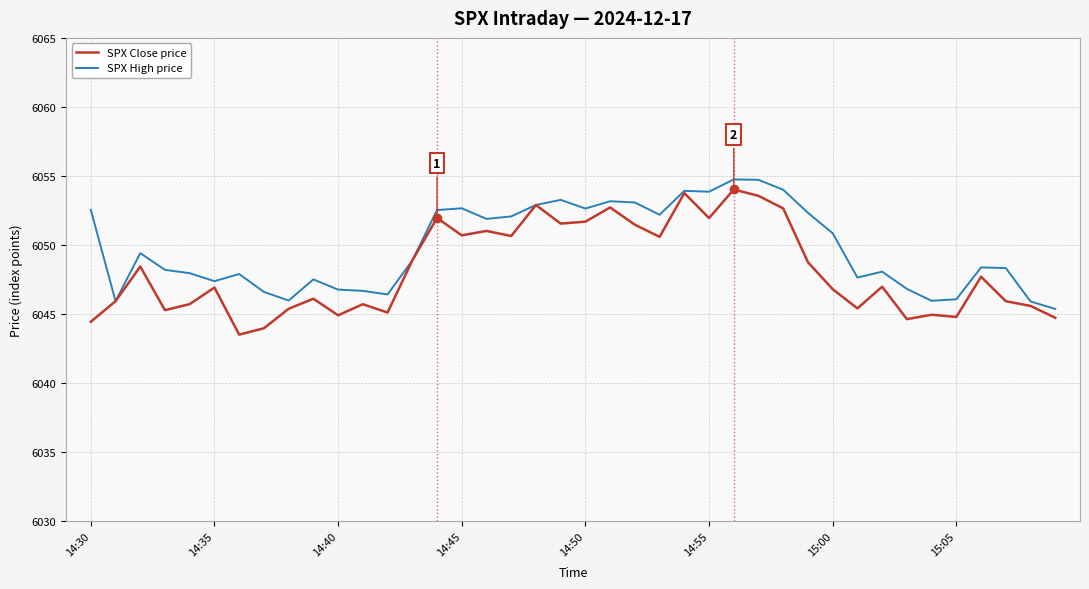

Which series has the largest total across all categories?

SPX High price